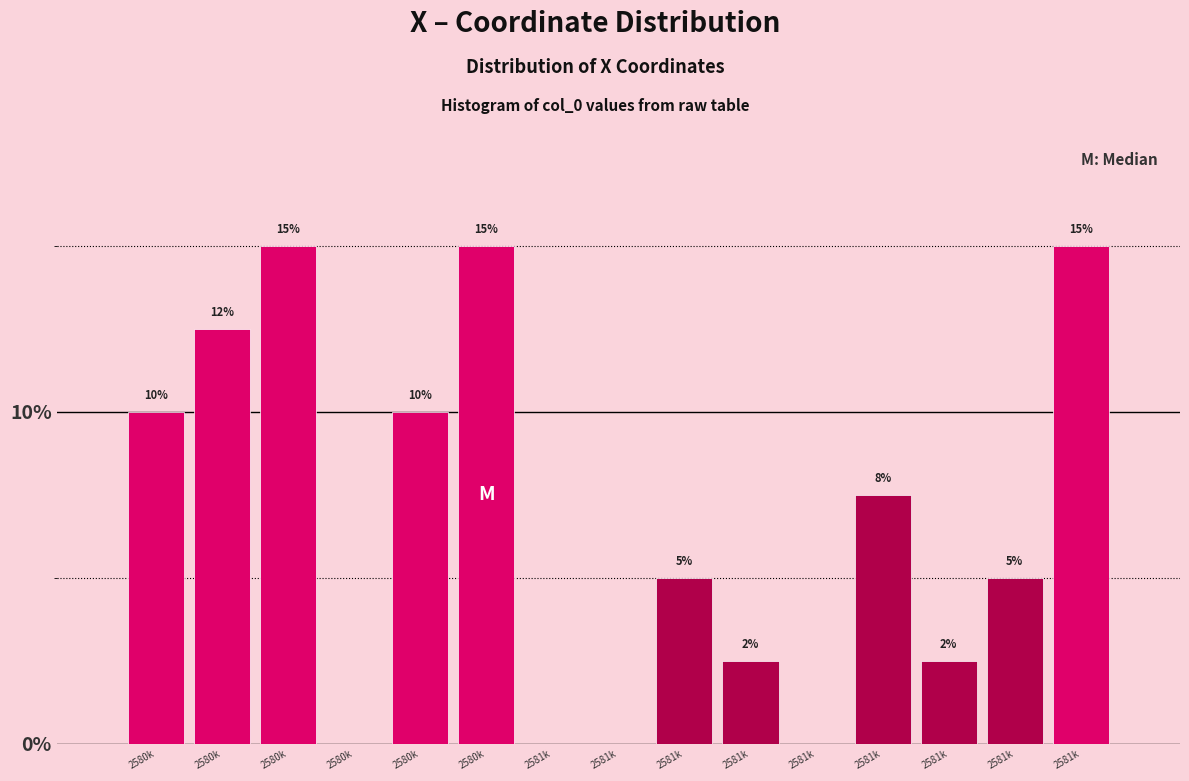

How many values are above zero?

11